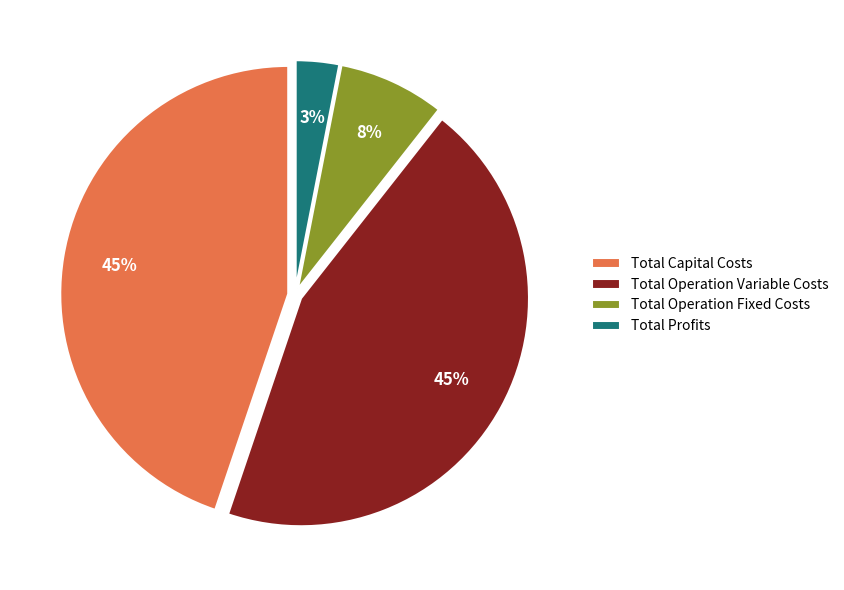

What is the ratio of the value at Total Capital Costs to the value at Total Operation Variable Costs?

1.0